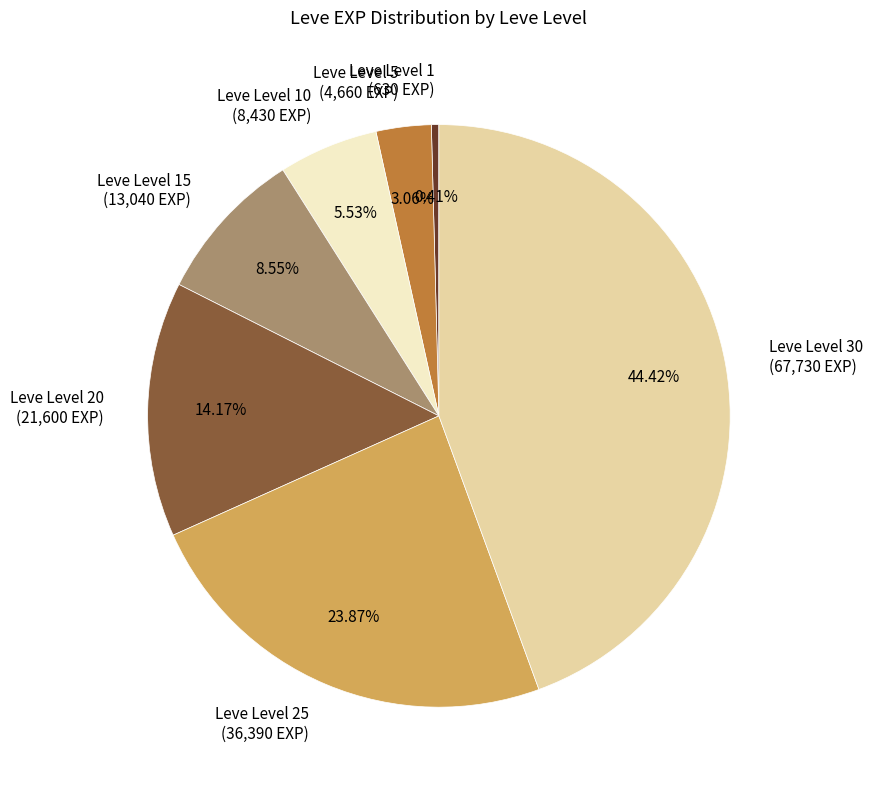

Is Leve Level 5 (4,660 EXP) the majority of the pie?

No